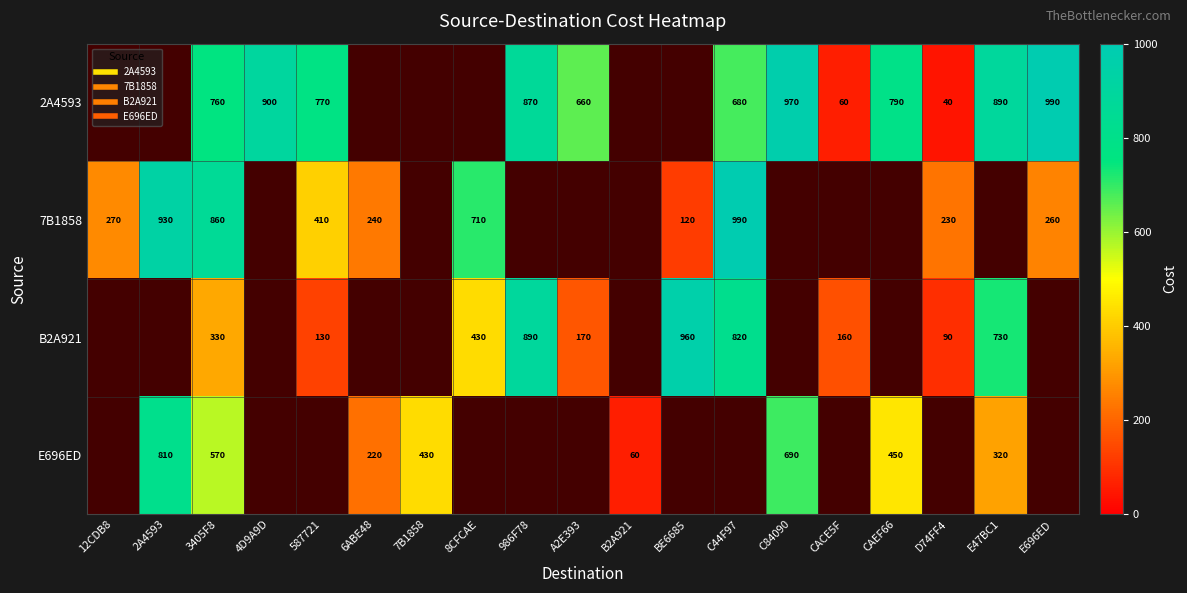

Count the number of data series in this chart.

4